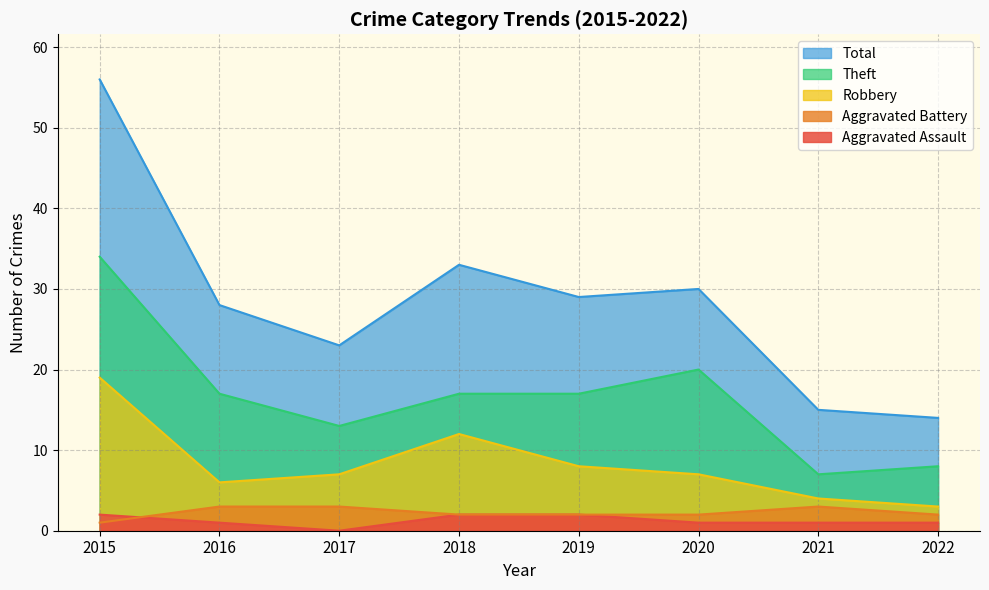

What is the value of the Robbery point at the 5th from the left?

8